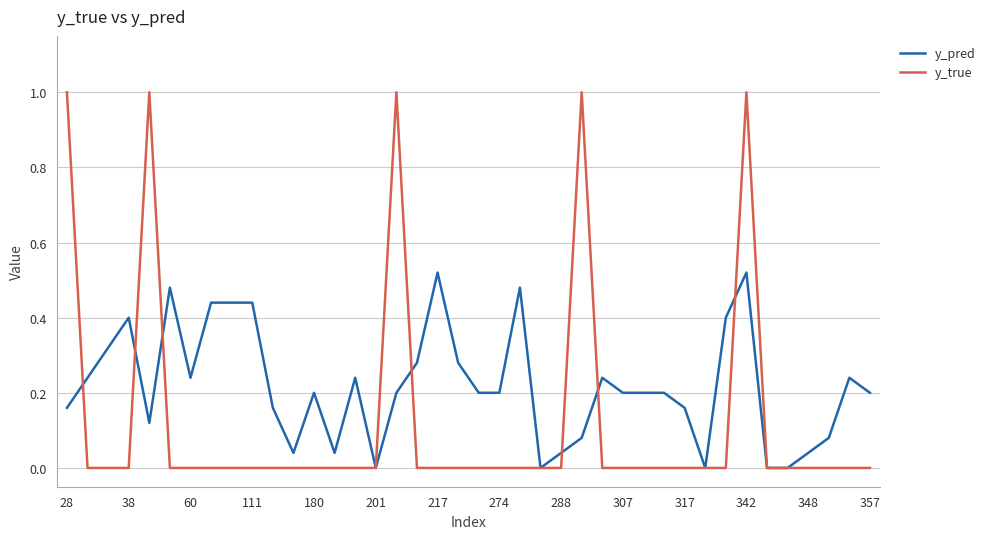

Which series has the largest total across all categories?

y_pred